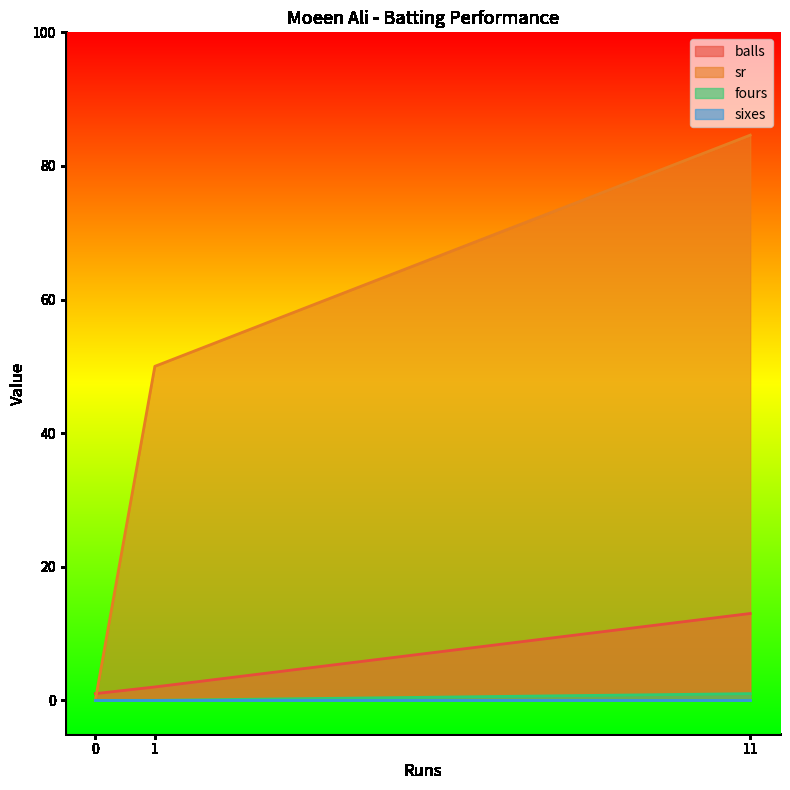

Which series has the widest spread of values?

sr